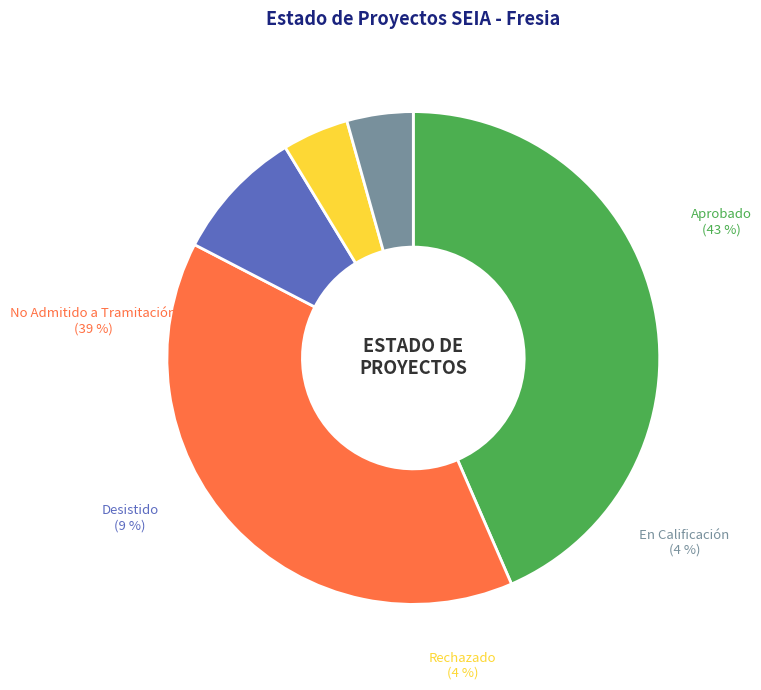

To the nearest percent, what is the difference between the largest and smallest slice percentages?

39%